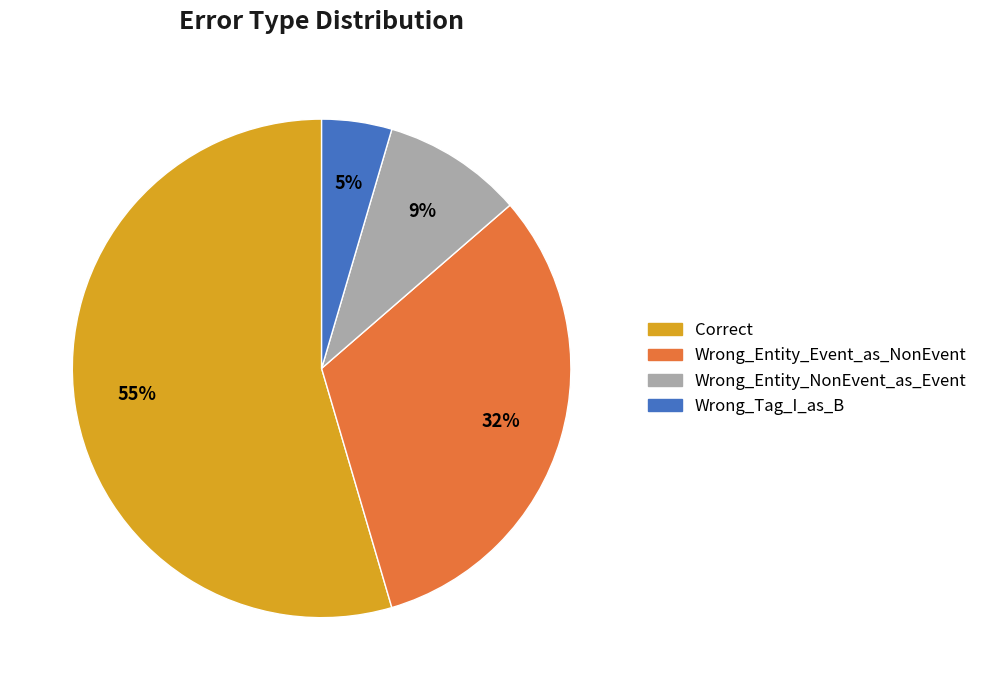

True or false: Wrong_Entity_NonEvent_as_Event accounts for 16% of the total.

False